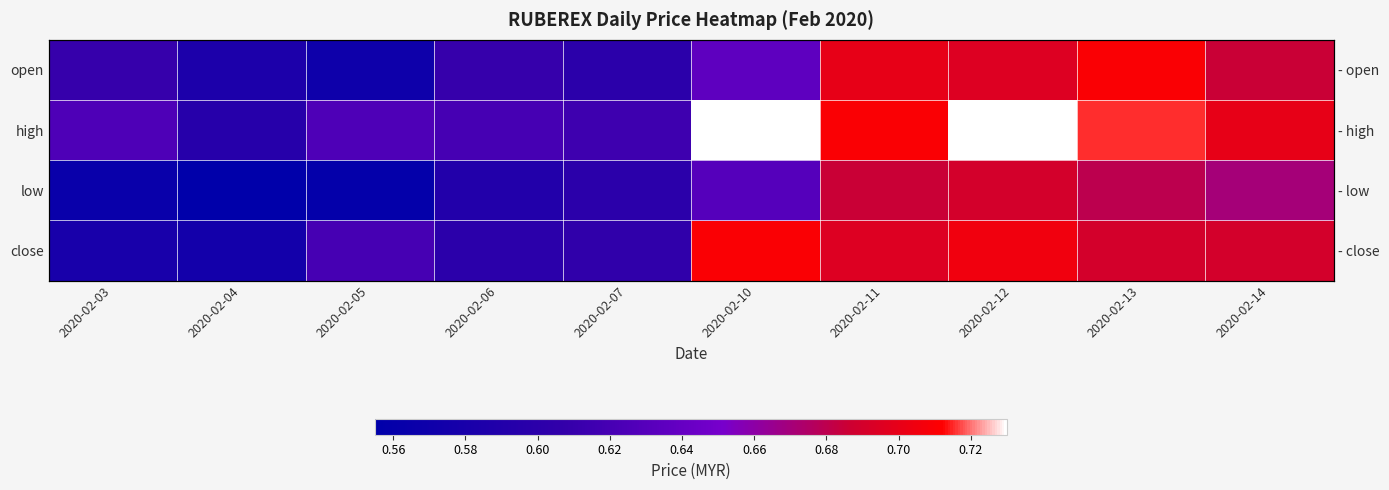

Is it true that open equals 0.3 at 2020-02-11?

False